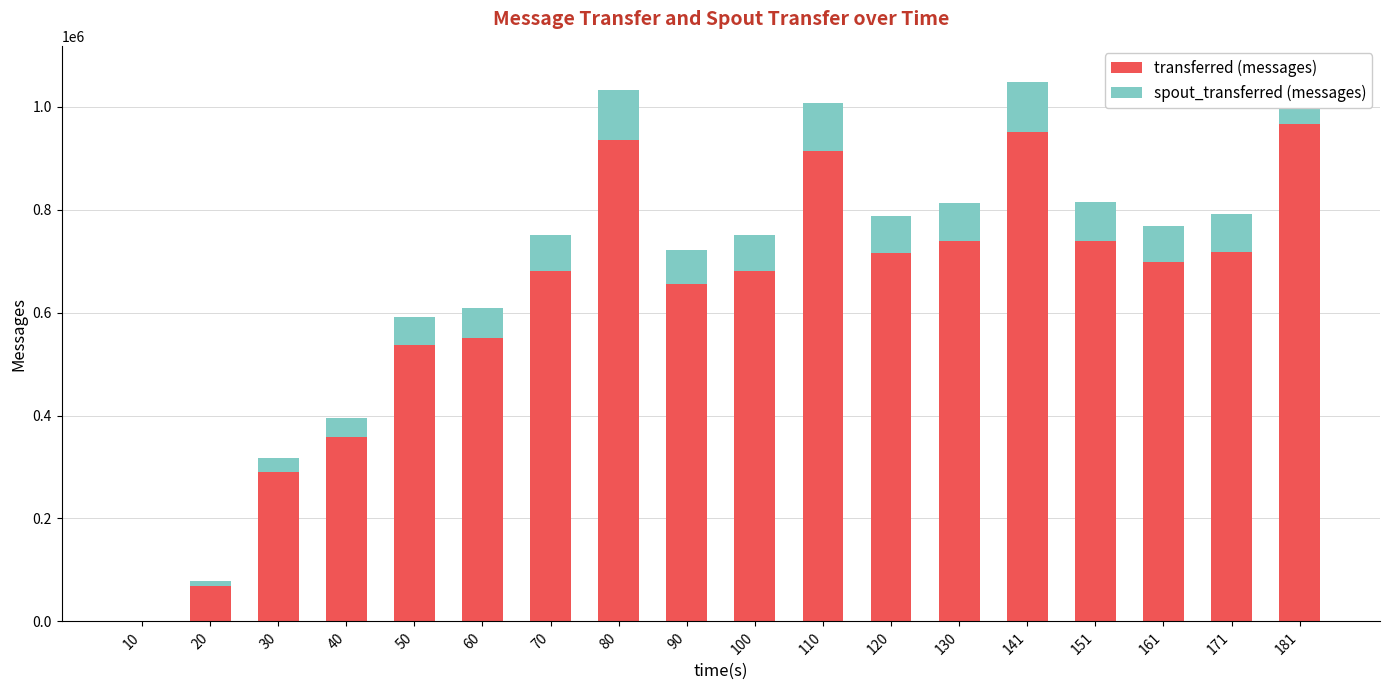

What is the value of the transferred (messages) bar at the 13th from the left?

738660